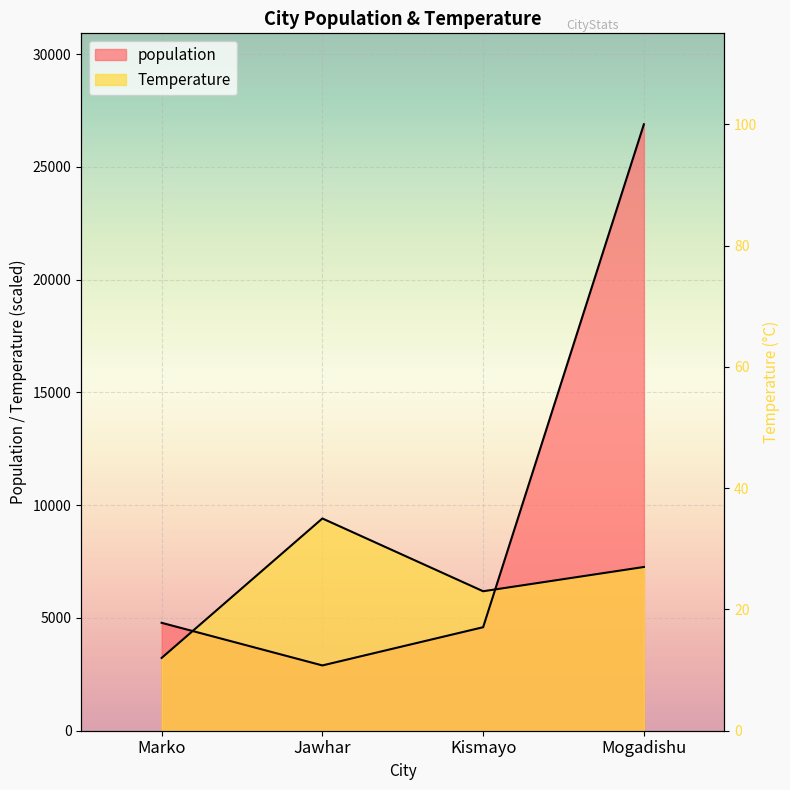

Rank the series by their average value, from highest to lowest.

population, Temperature